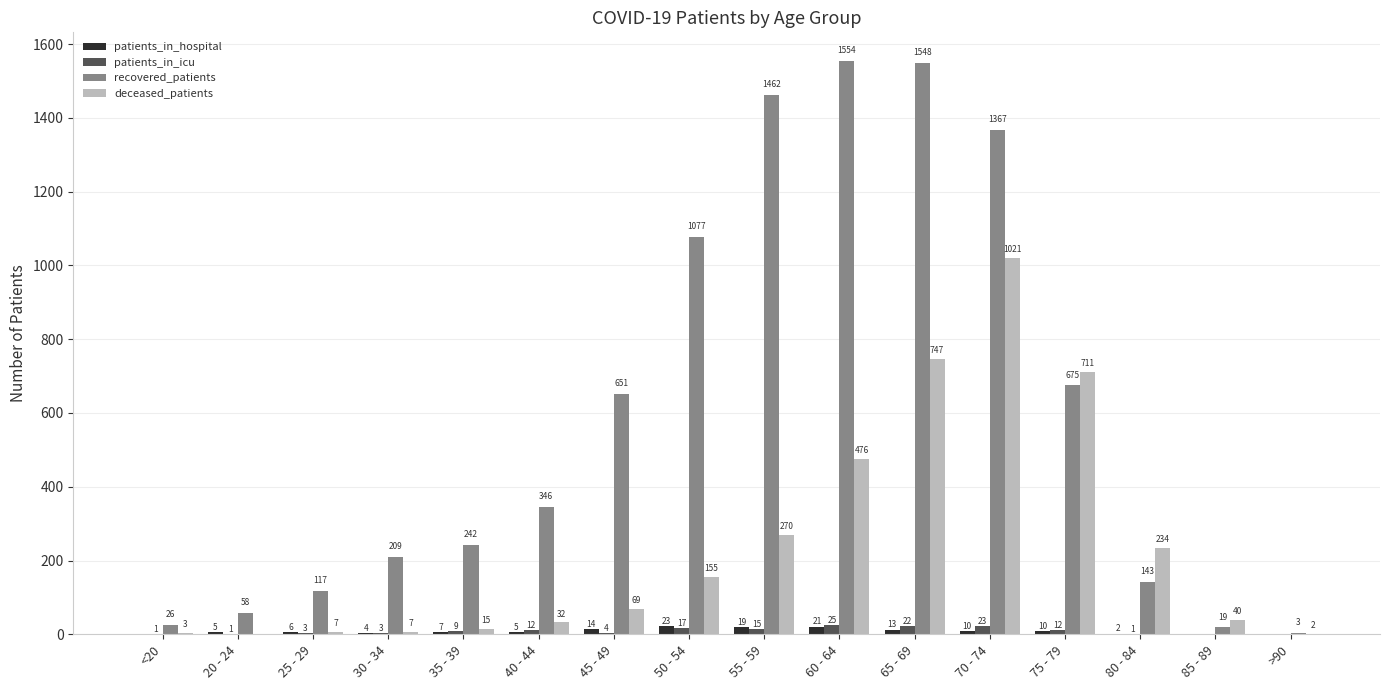

The value of patients_in_icu at 65 - 69 is 22. True or false?

True